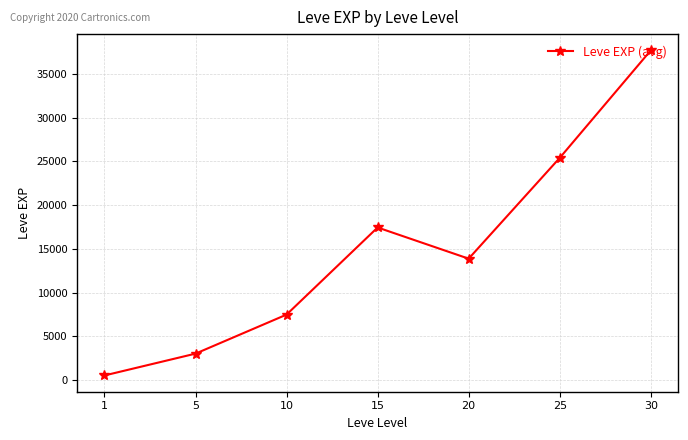

The value at 20 is 13876.7. True or false?

True